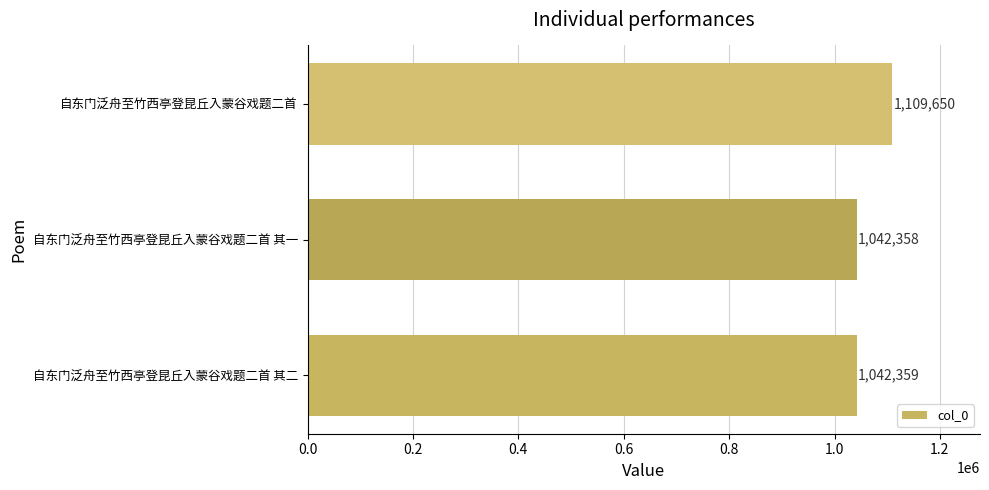

Which has a higher value, 自东门泛舟至竹西亭登昆丘入蒙谷戏题二首 其二 or 自东门泛舟至竹西亭登昆丘入蒙谷戏题二首?

自东门泛舟至竹西亭登昆丘入蒙谷戏题二首